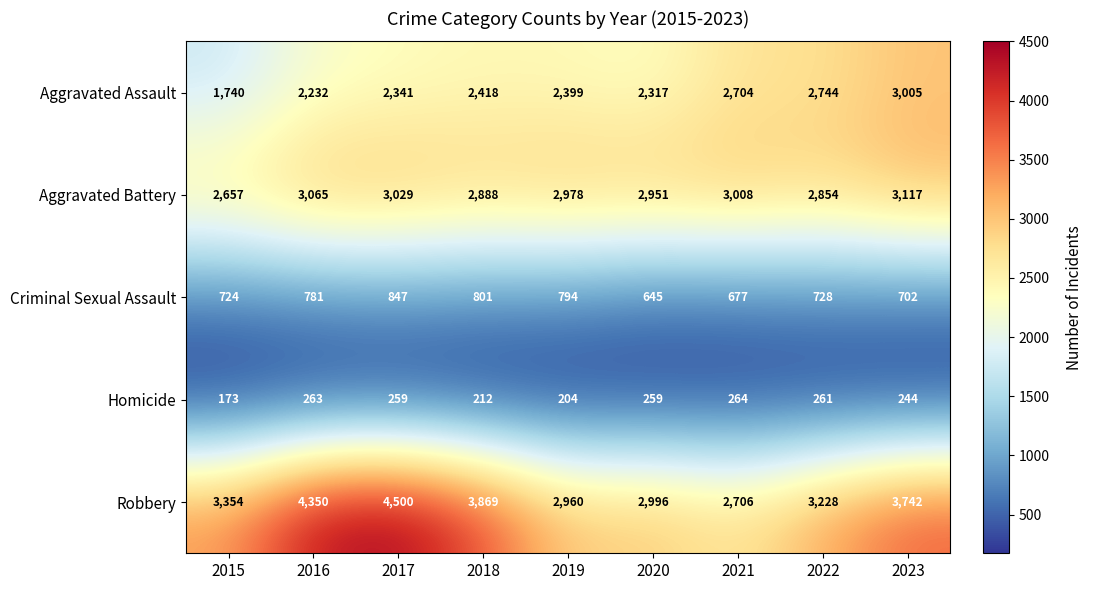

Which series has the largest range (max minus min)?

Robbery